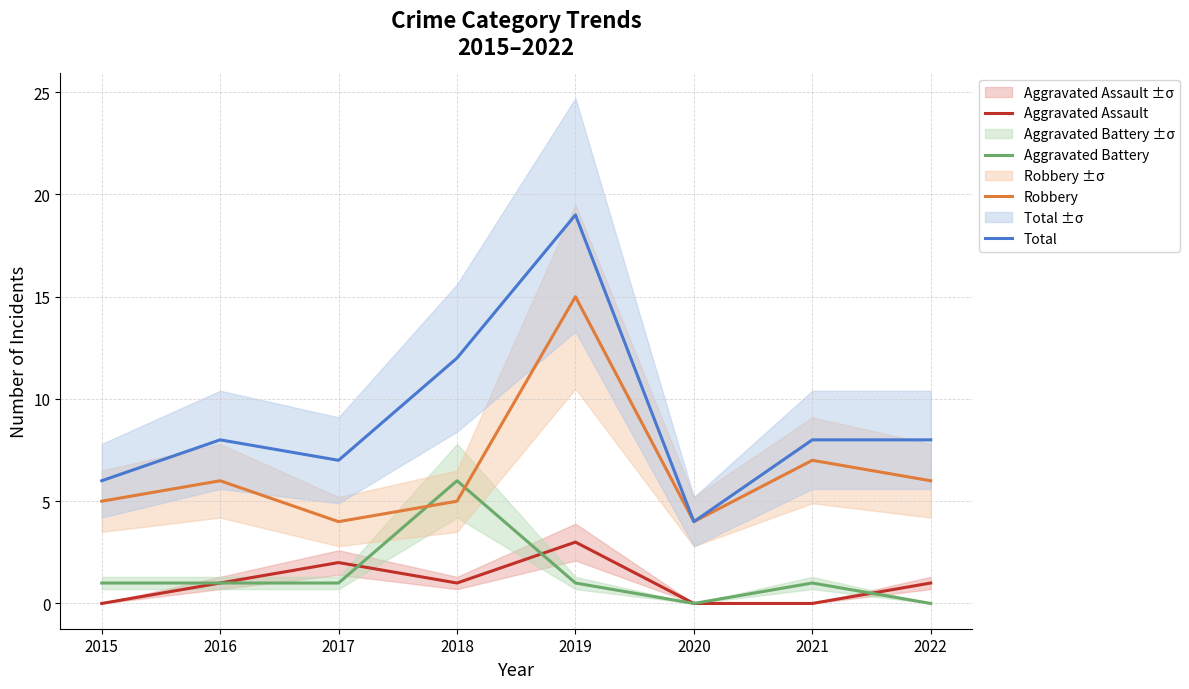

How many positive values does the Aggravated Assault series have?

5